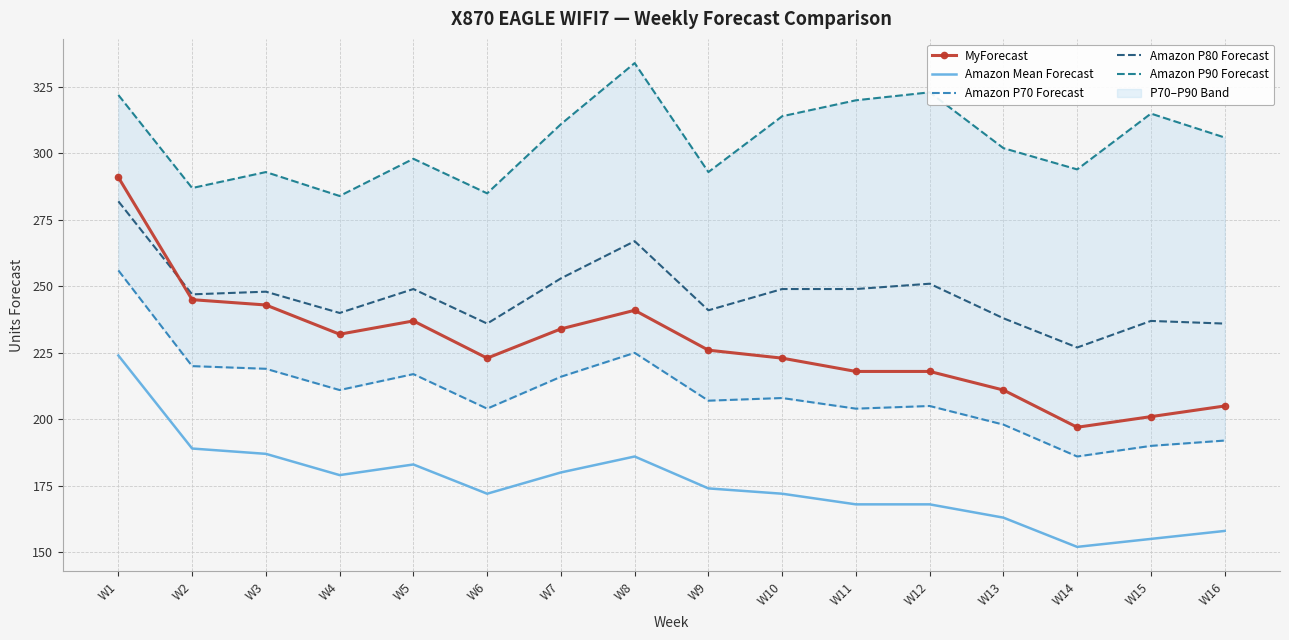

At which category does Amazon P80 Forecast reach its first local peak?

W3